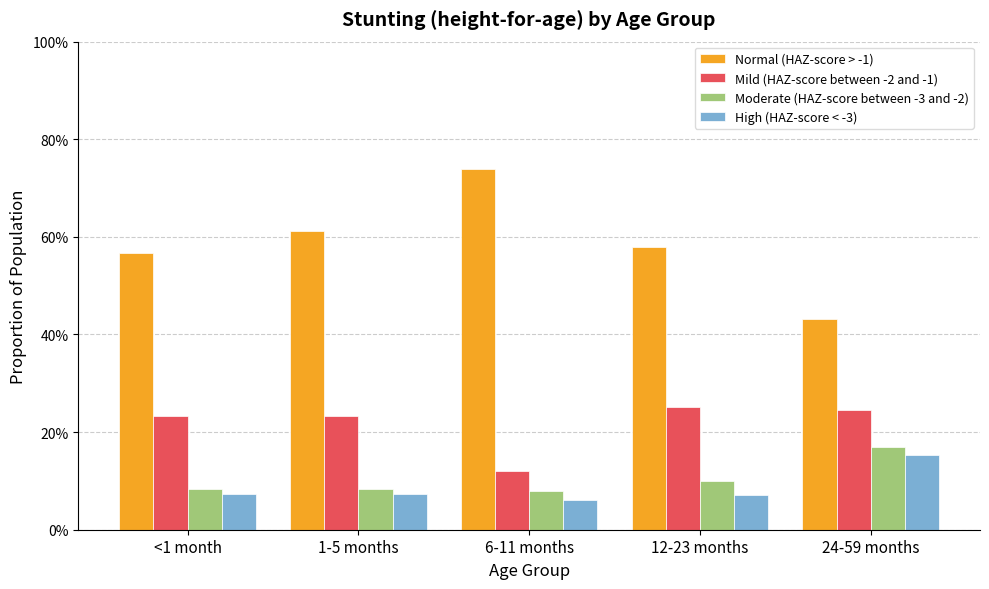

Does the chart contain stacked bars?

No